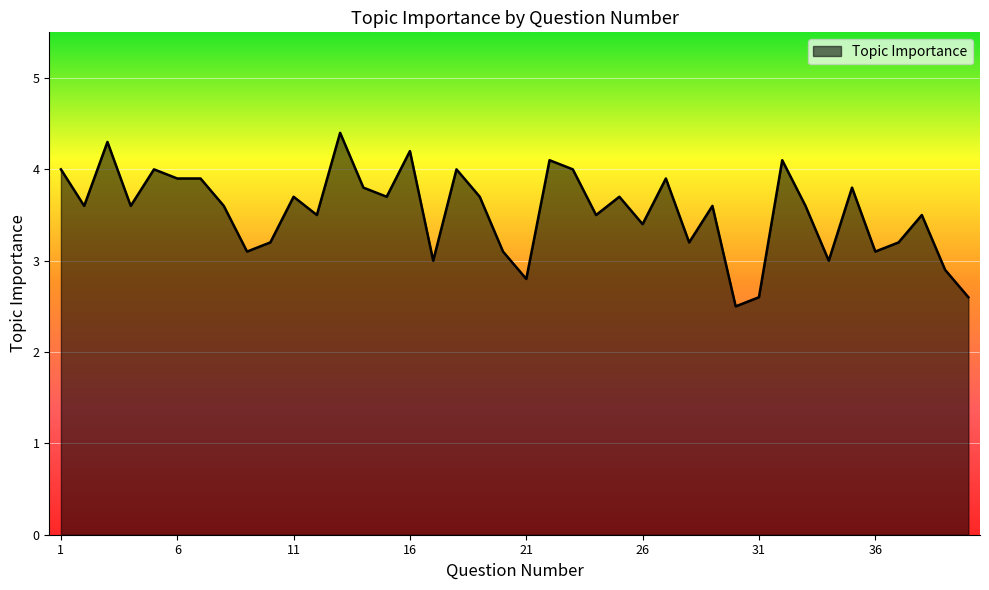

What is the smallest value displayed?

2.5